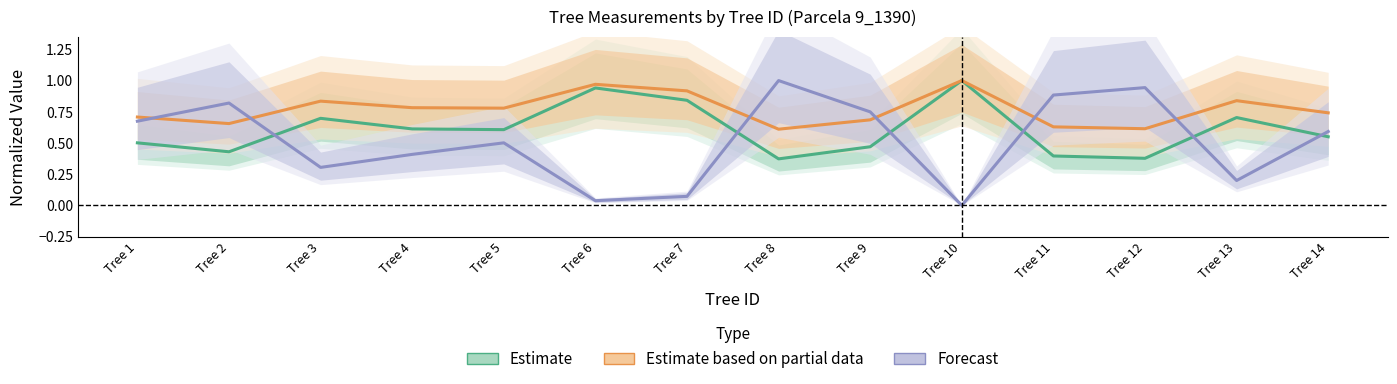

How many lines are shown in the chart?

3